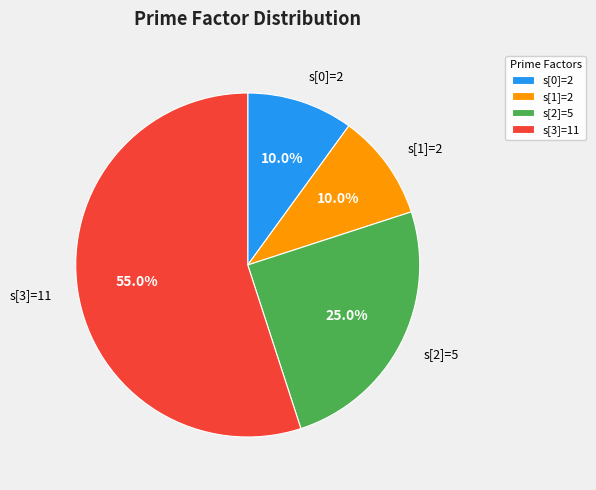

Which slice represents more than half of the pie?

s[3]=11